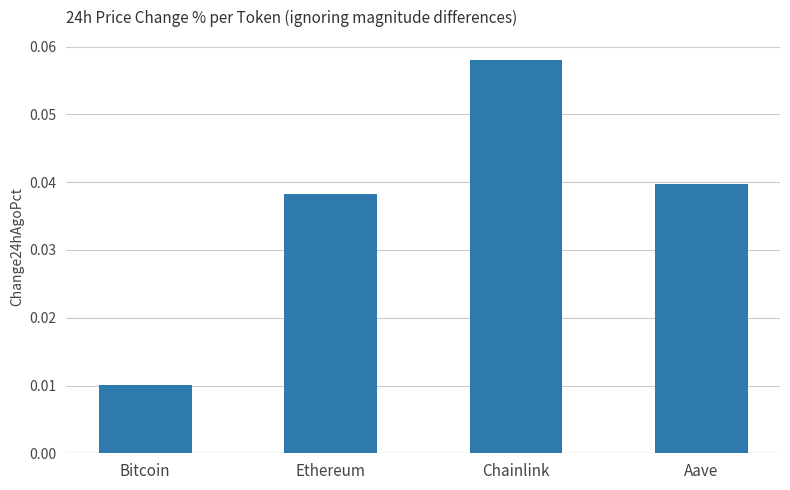

Which category has the highest value across all series?

Chainlink